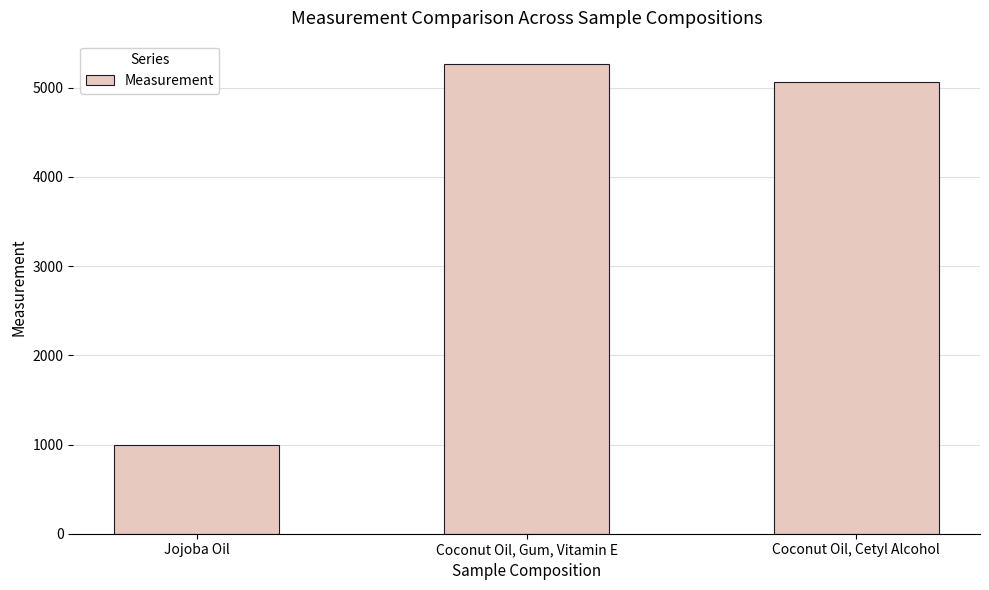

What is the average value?

3776.3